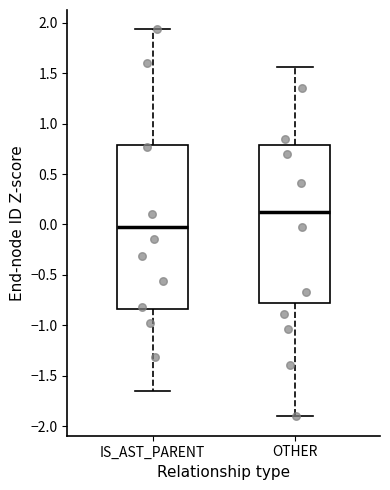

Where does the lower whisker of the box for OTHER end on the y-axis? The values are not printed on the chart, so give them approximately, as read against the axis.

-1.90